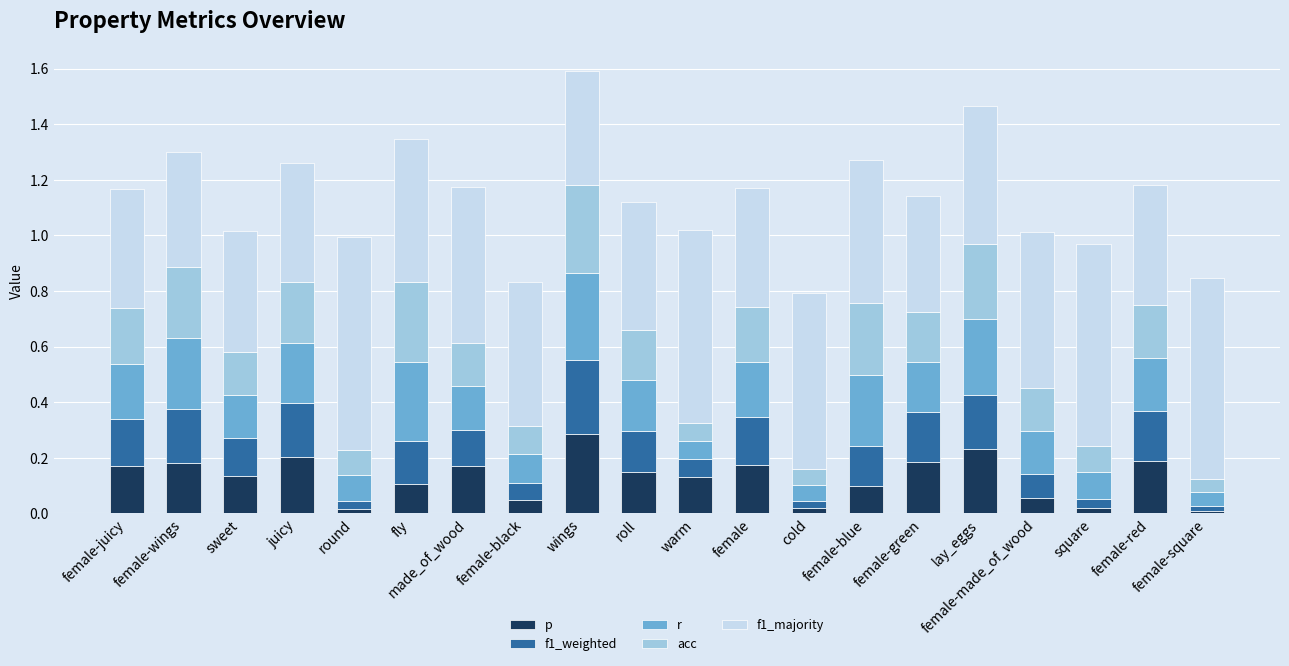

What is the total value across all series at roll?

1.1